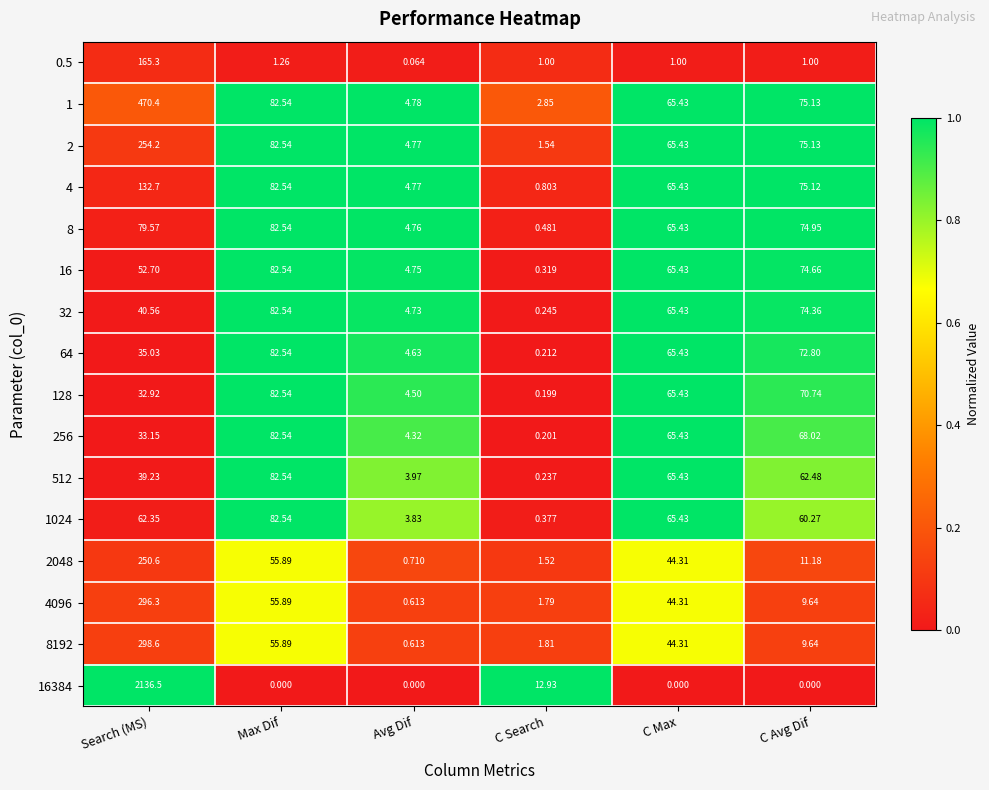

Where does the 1024 series first go above 62?

Search (MS)